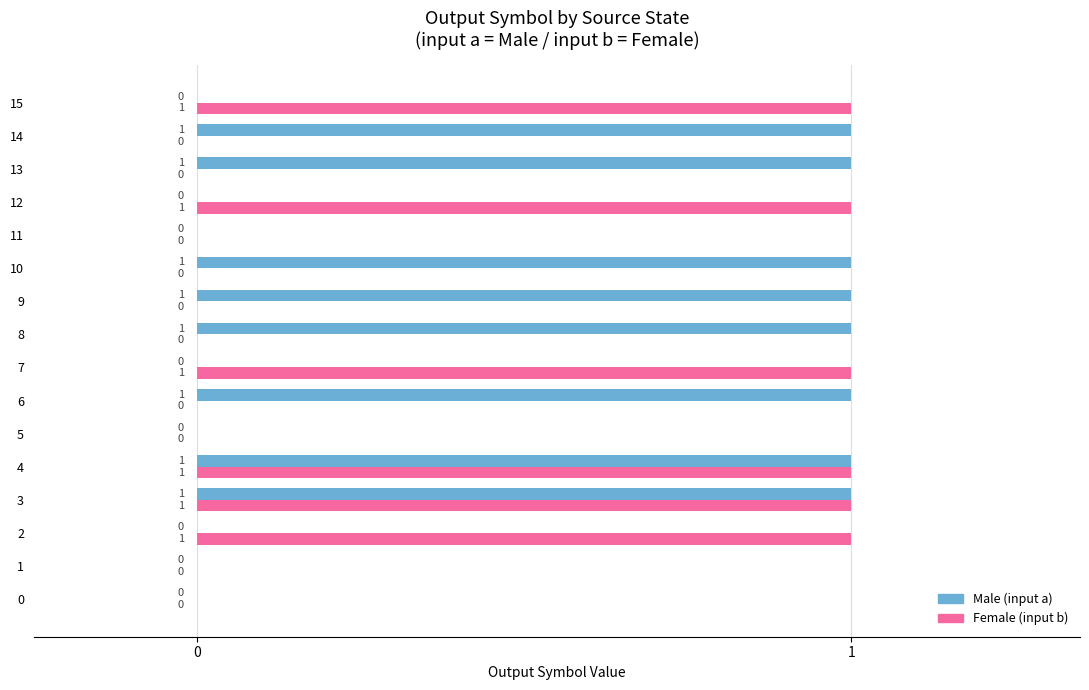

True or false: Female (input b) has a value of 0 at 12.

False